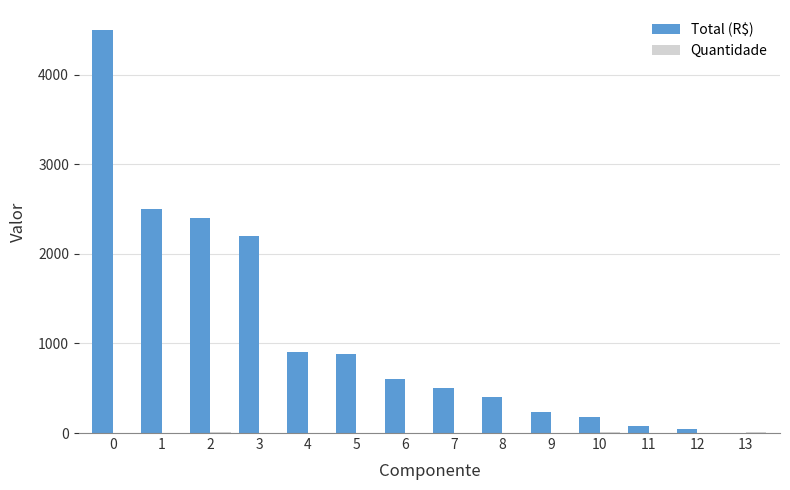

What is the maximum value for Total (R$)?

4500.0